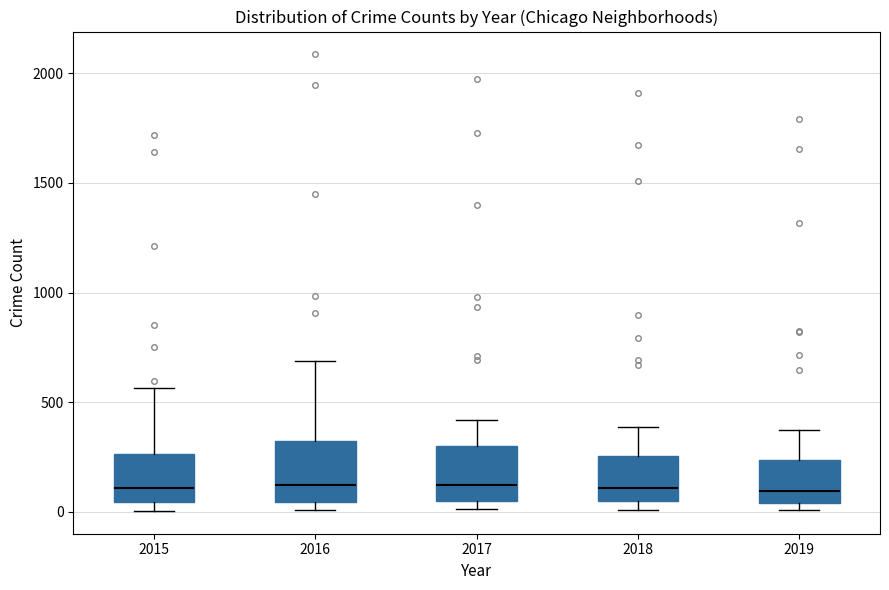

Where is the lower edge of the box at x = 2015 on the y-axis? The values are not printed on the chart, so give them approximately, as read against the axis.

50